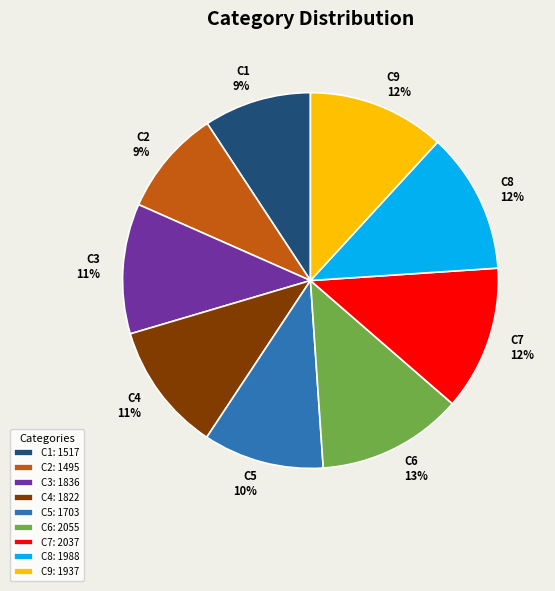

To the nearest percent, what is the combined percentage of C6 and C7?

25%